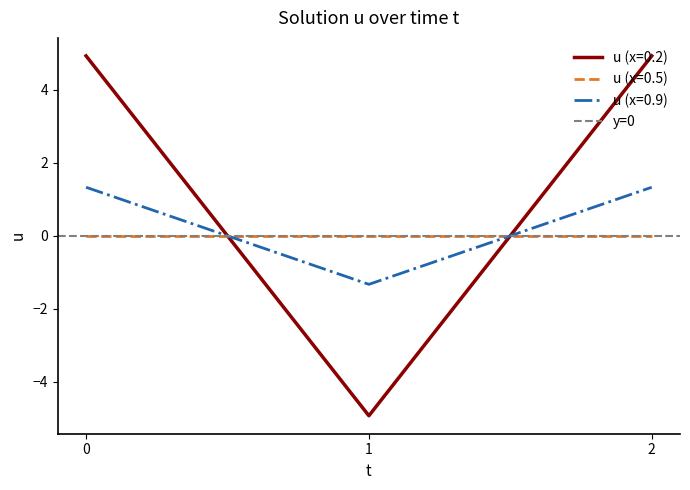

What is the minimum value shown in the chart?

-4.9